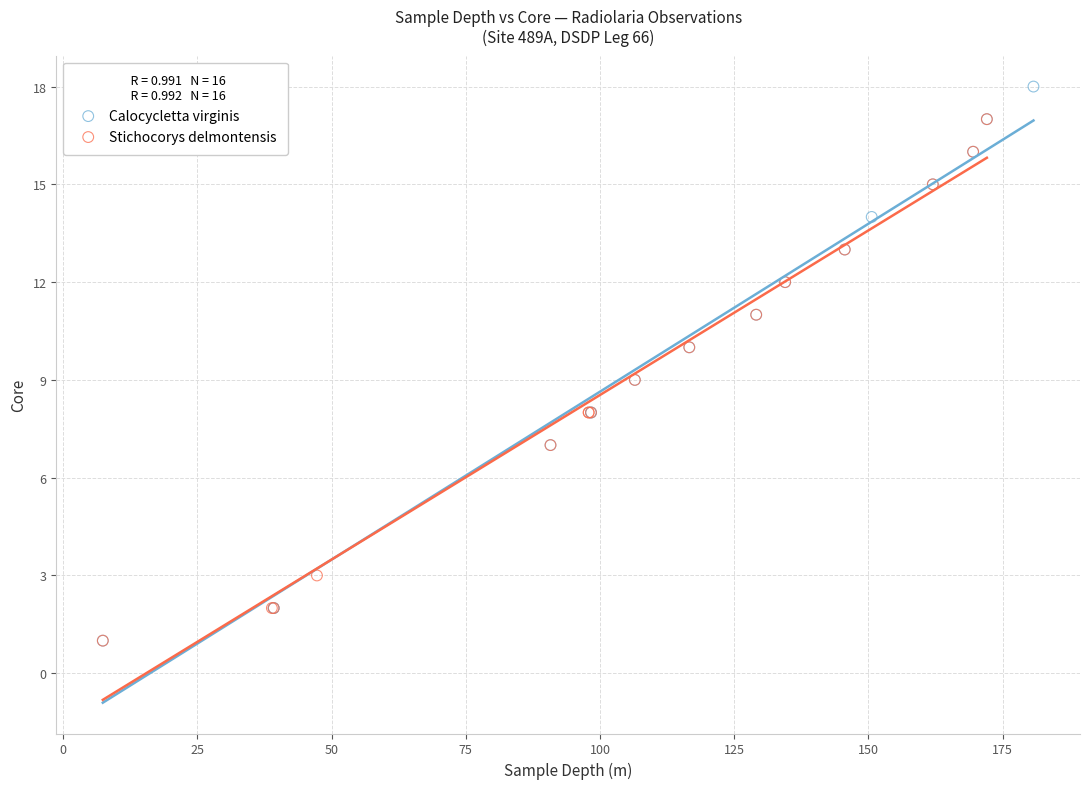

Which series contains the highest Y value?

Calocycletta virginis